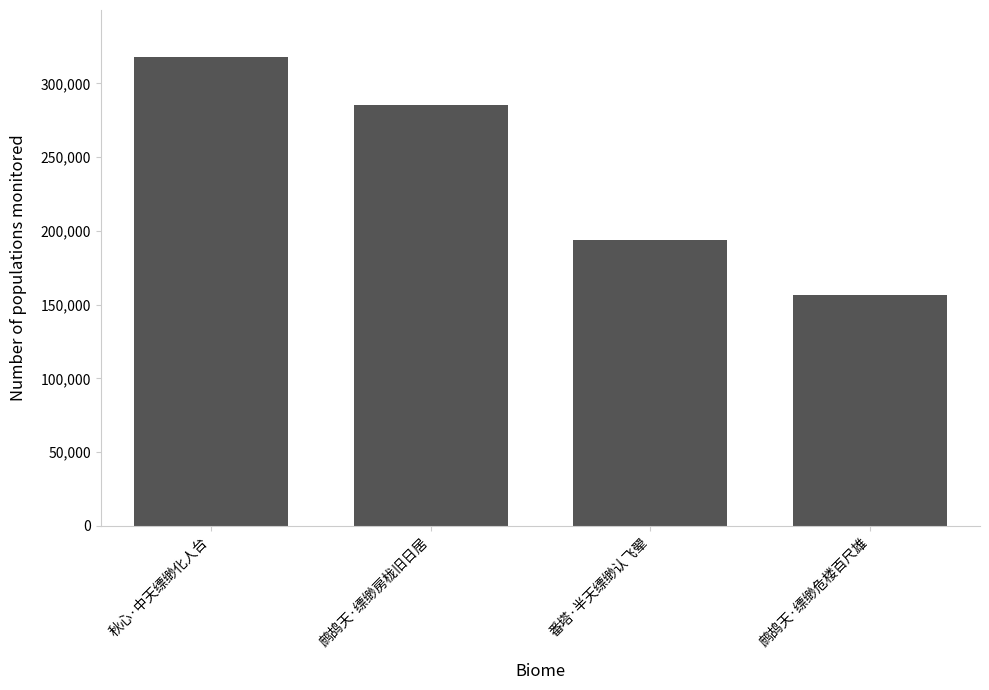

At which label is the value closest to 237399?

番塔·半天缥缈认飞翚